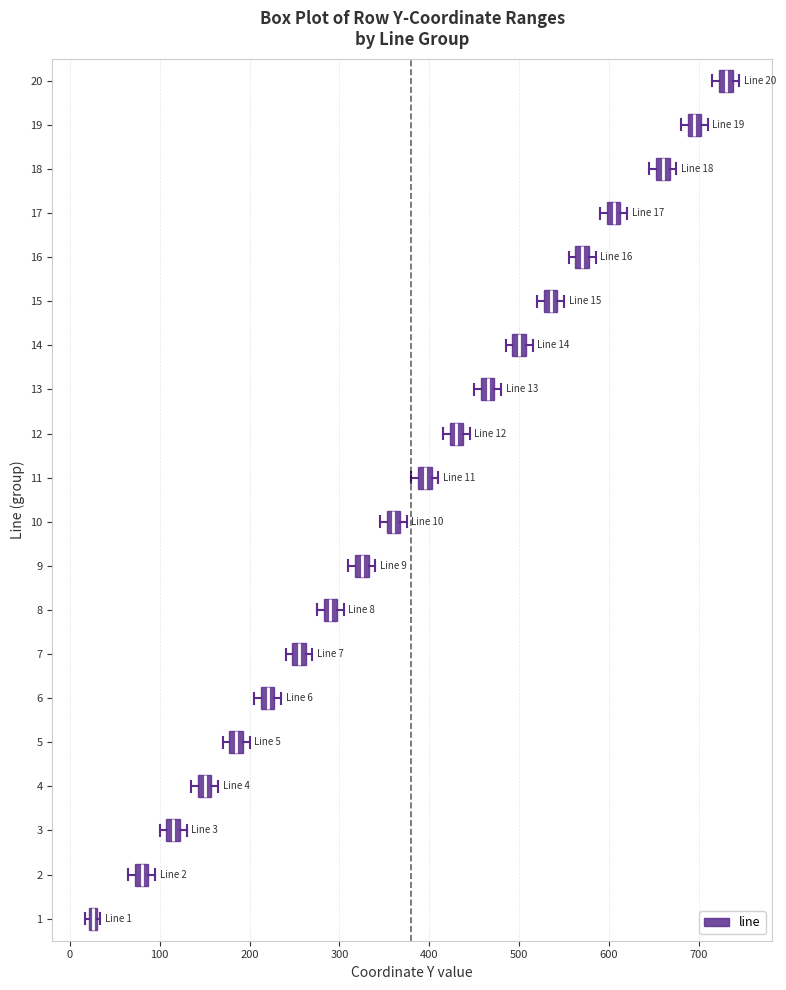

Which box has the furthest to the right median line?

20